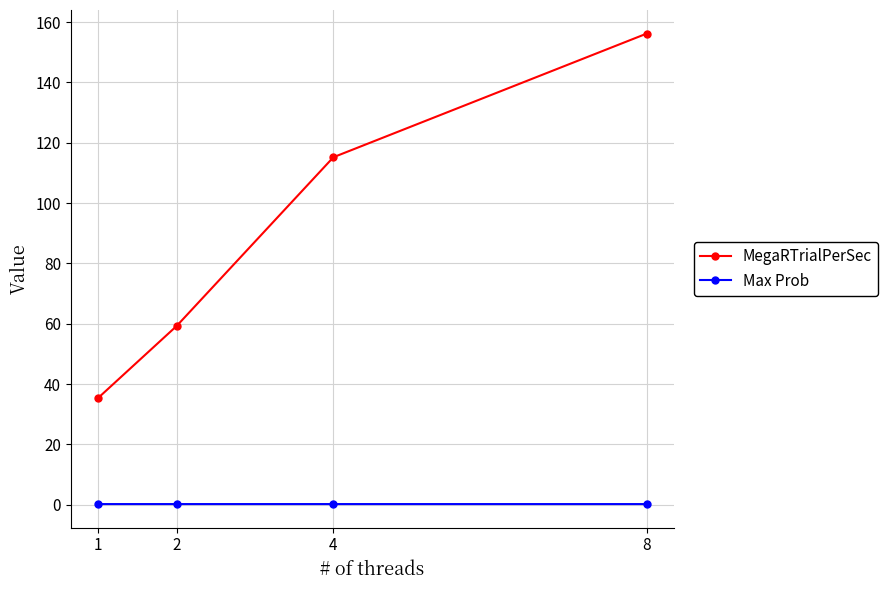

True or false: MegaRTrialPerSec and Max Prob cross at least once.

False